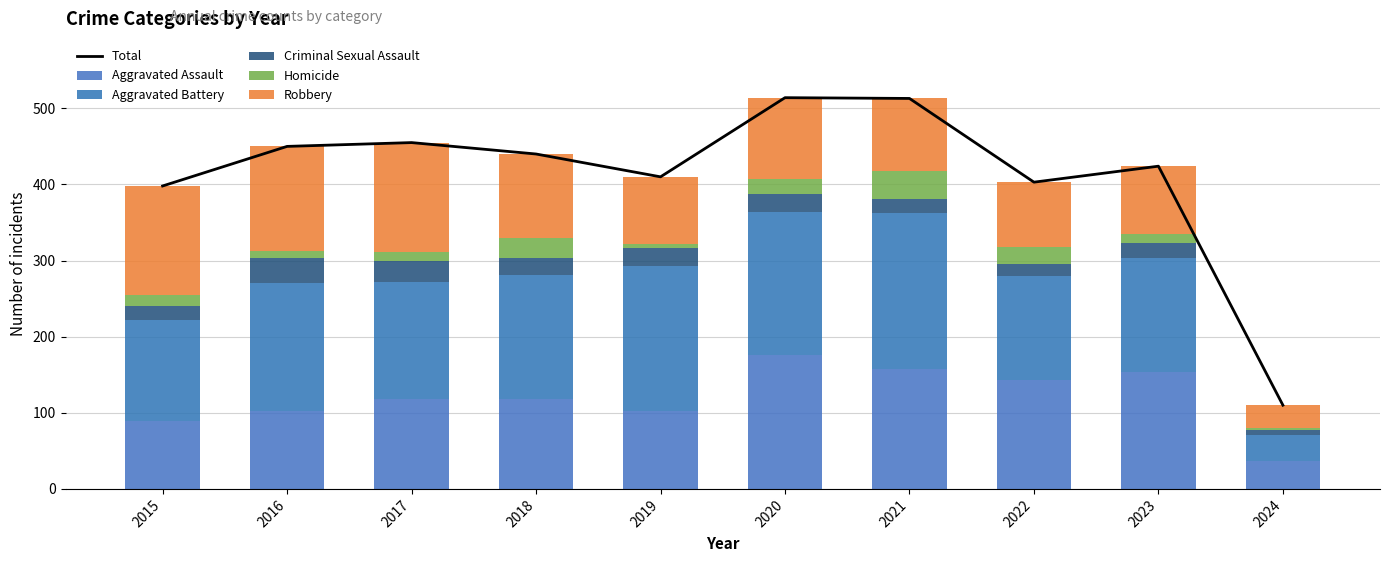

Reading left to right, what are all the values shown in this chart?

Total: 398	450	455	440	410	514	513	403	424	110
Aggravated Assault: 89	103	118	118	103	176	157	143	153	37
Aggravated Battery: 133	168	154	163	190	188	205	137	151	34
Criminal Sexual Assault: 18	32	28	23	24	24	19	16	19	6
Homicide: 15	10	11	26	5	19	37	22	12	3
Robbery: 143	137	144	110	88	107	95	85	89	30